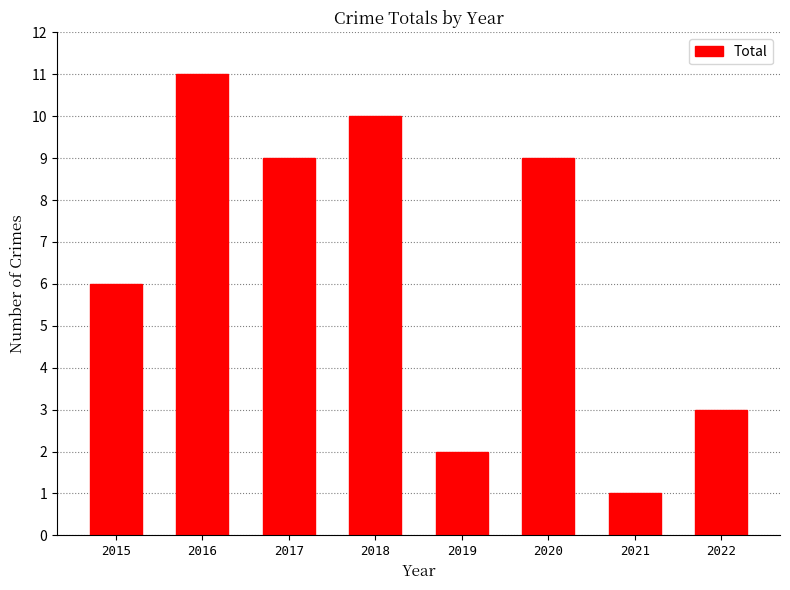

Reading left to right, what are all the values shown in this chart?

2015=6	2016=11	2017=9	2018=10	2019=2	2020=9	2021=1	2022=3